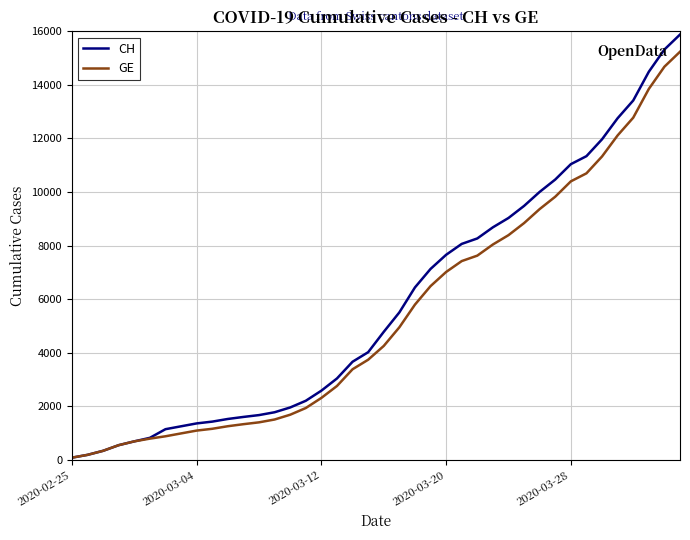

Rank the series by their maximum value, from lowest to highest.

GE, CH